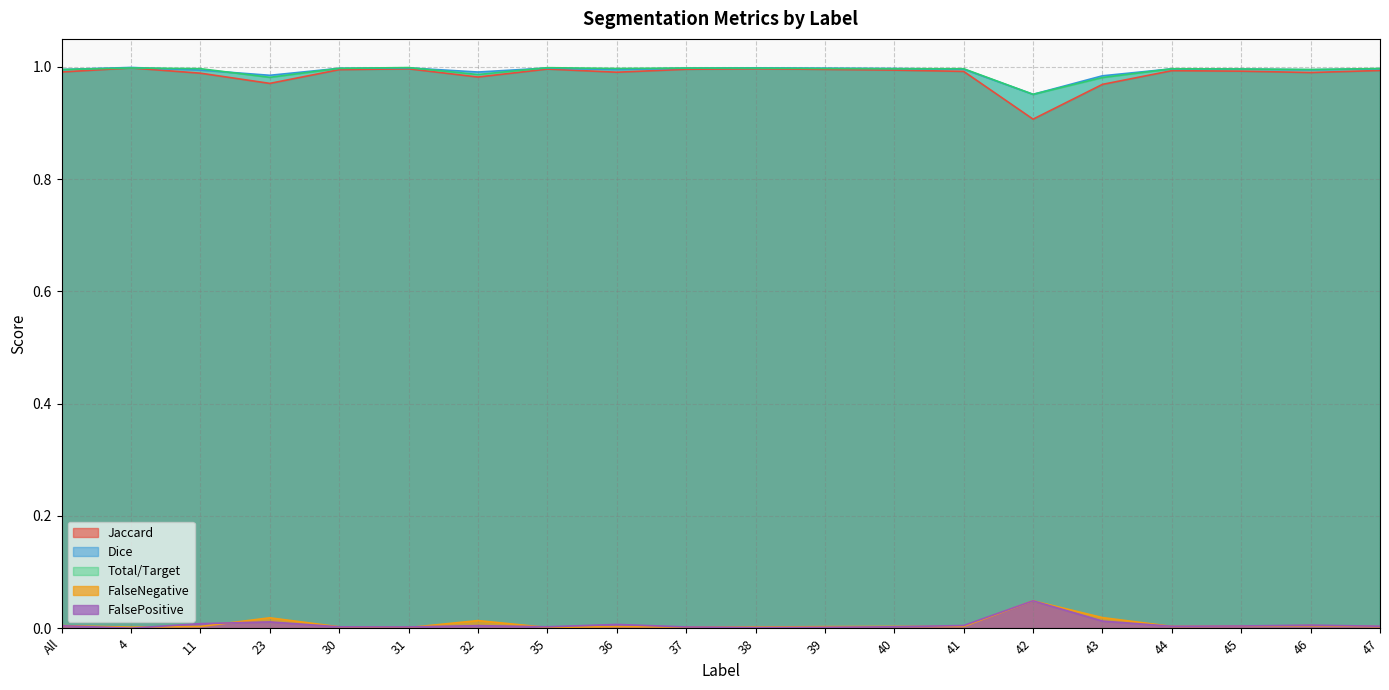

What is the label of the 8th point from the right?

40